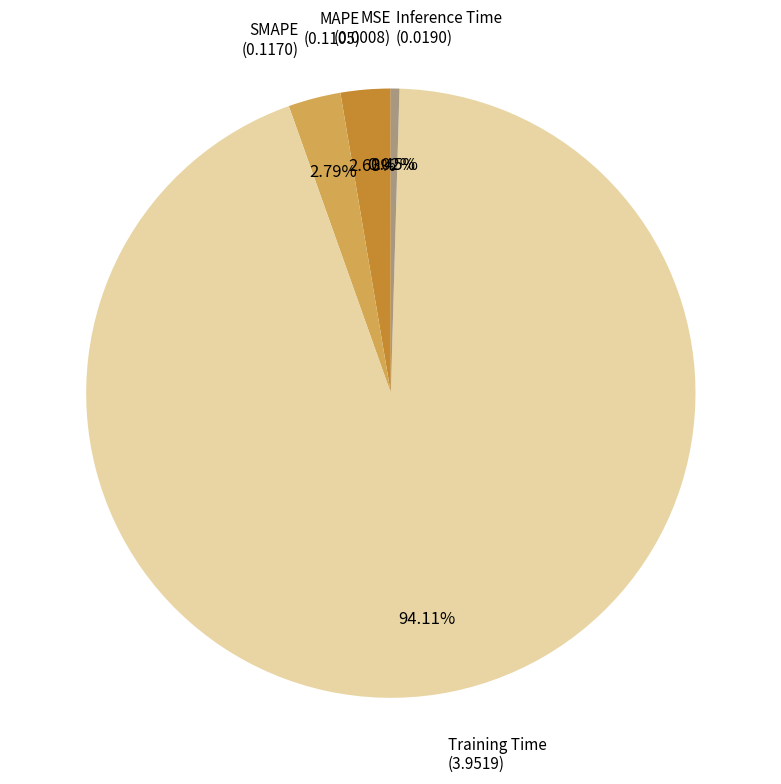

Is there a majority slice in this chart?

Yes